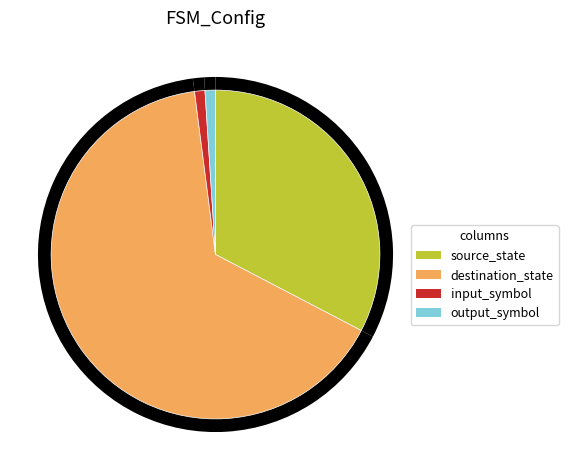

To the nearest percent, what is the difference between the largest and smallest slice percentages?

64%